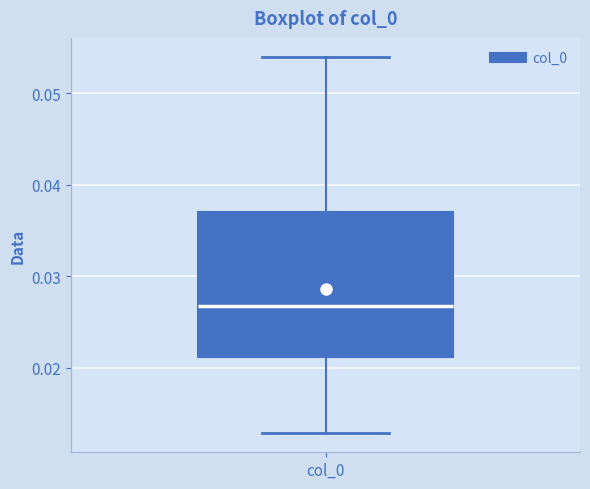

Read this box plot against the y-axis: the position of the median line, the range covered by the box, and the ends of both whiskers. The values are not printed on the chart, so give them approximately, as read against the axis.

median 0.027, box 0.021 to 0.037, whiskers 0.013 to 0.054